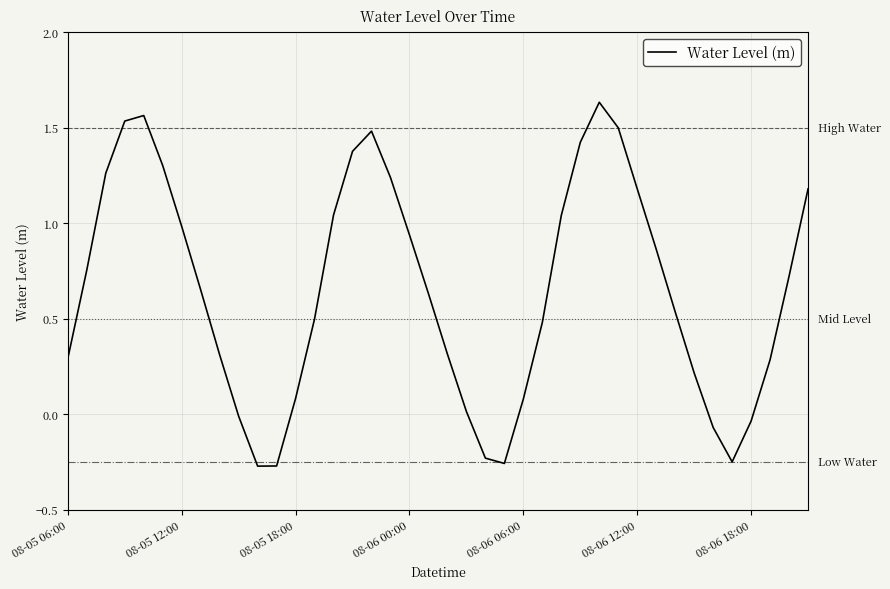

How many interior local peaks (higher than both neighbors) does the data have?

3